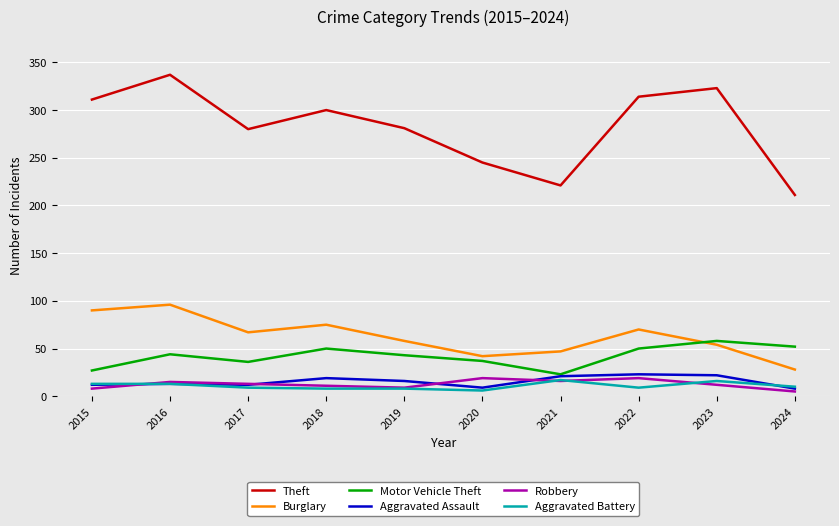

True or false: Motor Vehicle Theft and Robbery cross at least once.

False